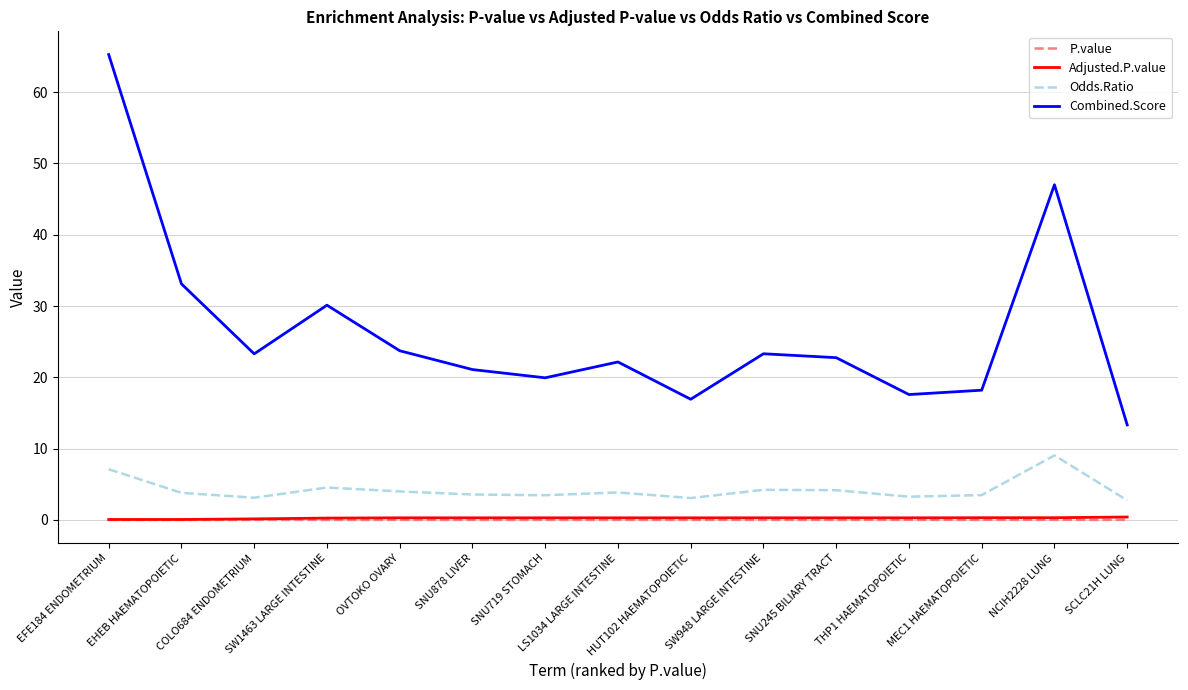

Between OVTOKO OVARY and THP1 HAEMATOPOIETIC, which series saw the biggest shift?

Combined.Score